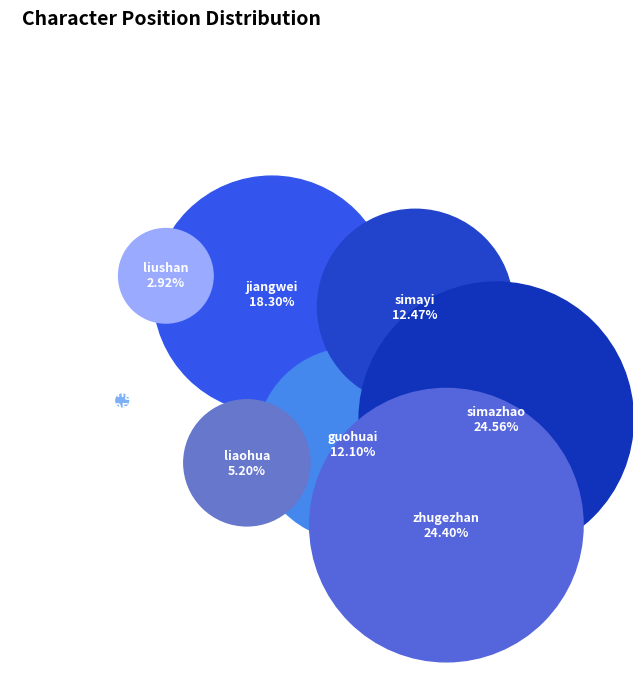

What percentage is the jiangwei slice, to the nearest percent?

18%